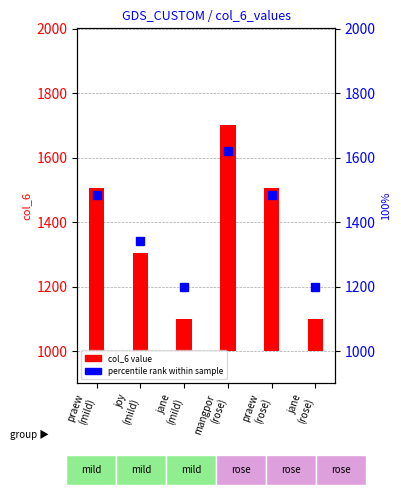

Which series has the widest spread of values?

col_6 value